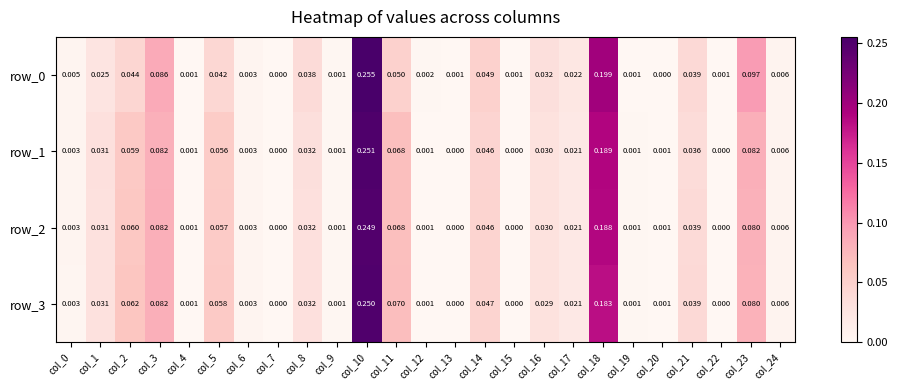

The row_3 series shows 0.0 at col_1. True or false?

True